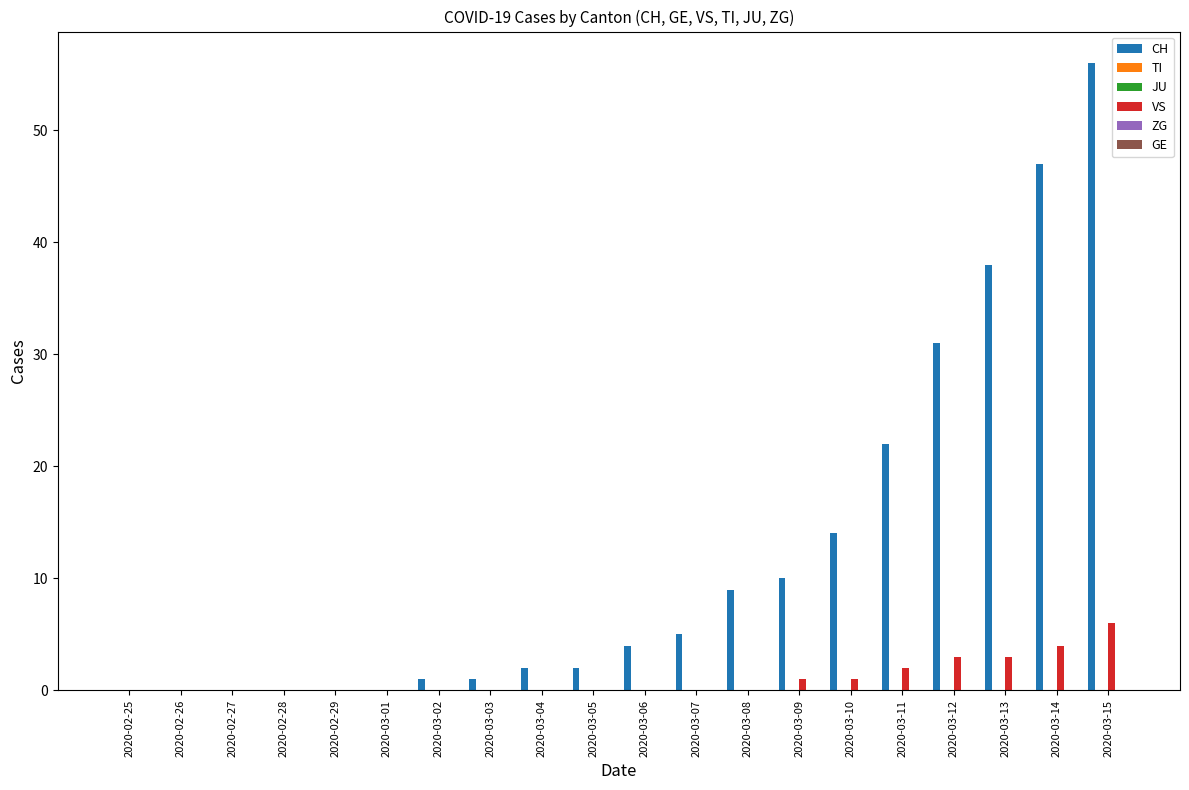

Which series has the widest spread of values?

CH